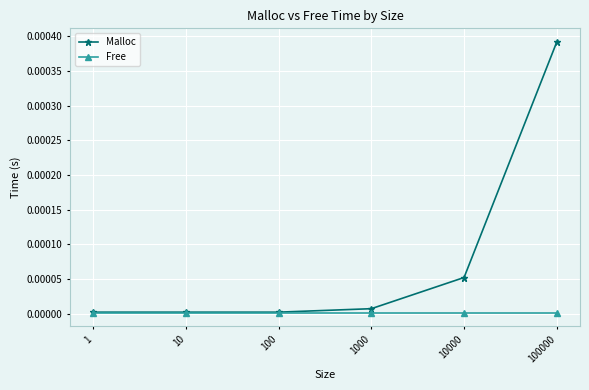

True or false: Malloc has more than 1 points higher than both neighbors.

False